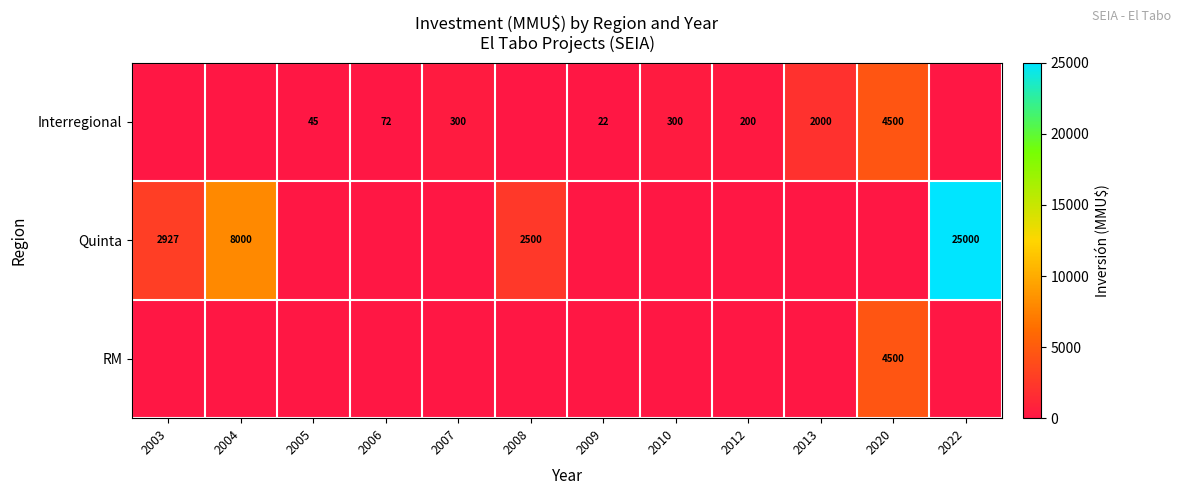

The value of RM at 2020 is 2321. True or false?

False